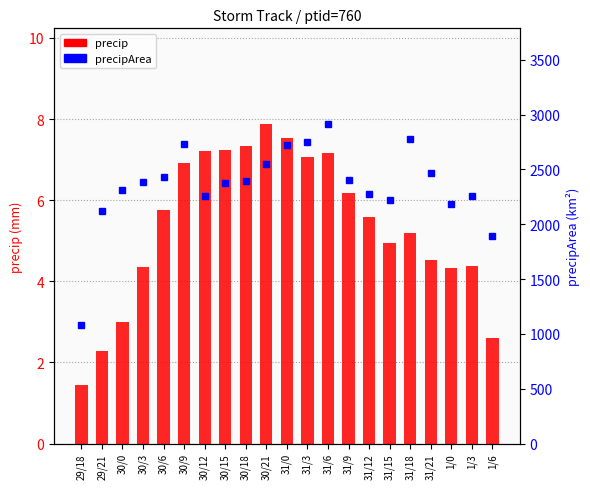

At which label does precipArea first exceed 2384?

30/6